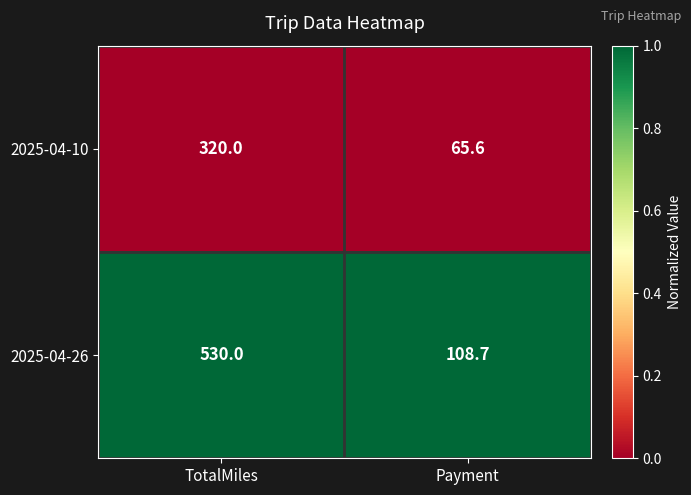

Is the value of 2025-04-10 at TotalMiles greater than the value of 2025-04-26 at Payment?

Yes